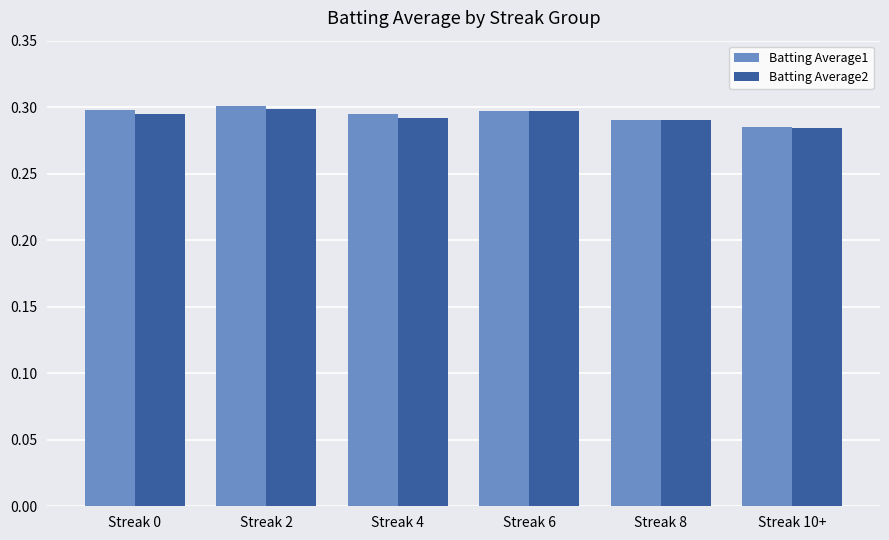

What is the sum of all Batting Average2 values?

1.8